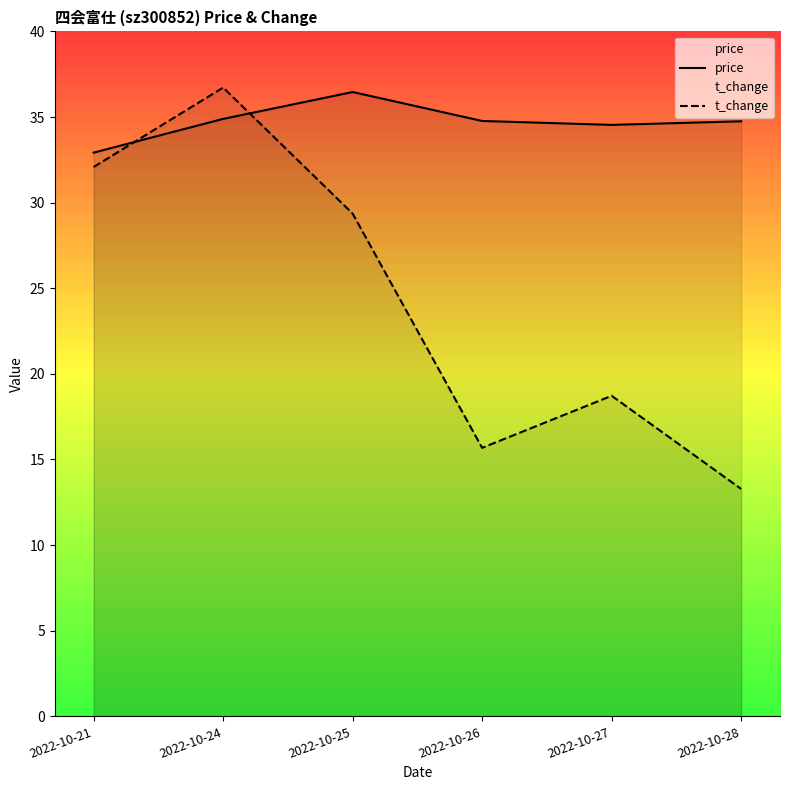

True or false: t_change and price cross at least once.

True